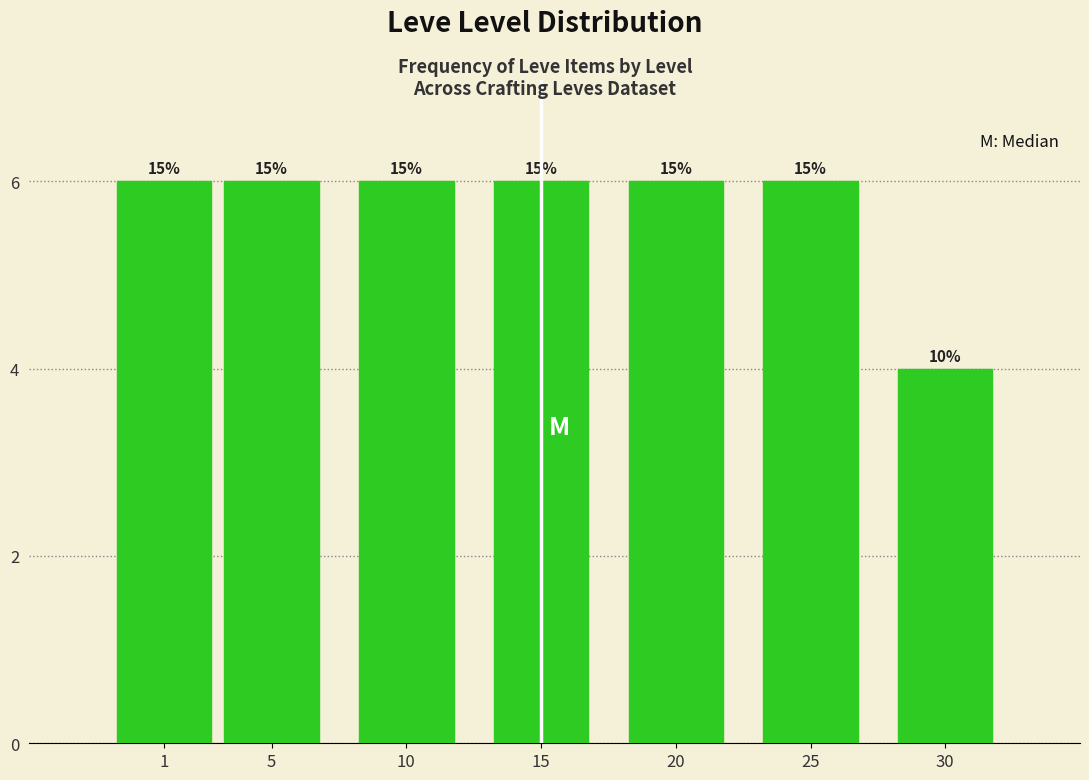

Does the chart contain any negative values?

No